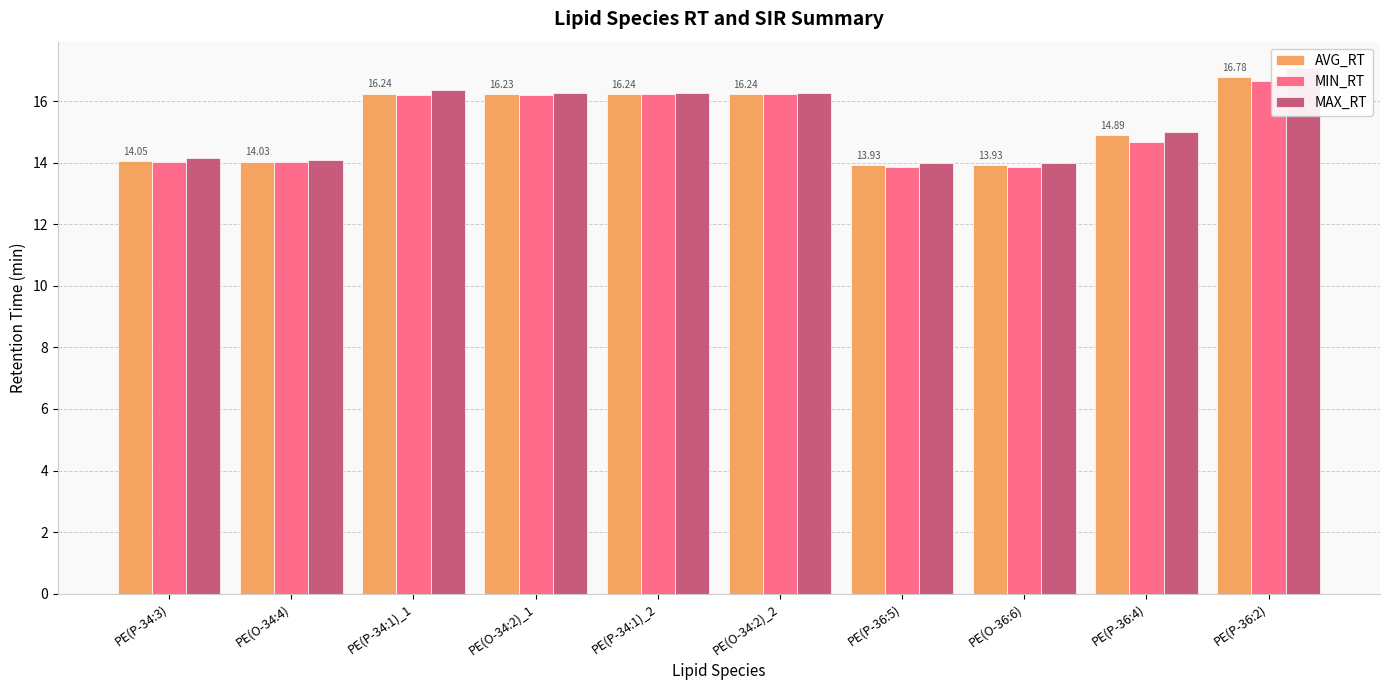

Reading left to right, transcribe all the data shown in this chart.

AVG_RT: PE(P-34:3)=14.0	PE(O-34:4)=14.0	PE(P-34:1)_1=16.2	PE(O-34:2)_1=16.2	PE(P-34:1)_2=16.2	PE(O-34:2)_2=16.2	PE(P-36:5)=13.9	PE(O-36:6)=13.9	PE(P-36:4)=14.9	PE(P-36:2)=16.8
MIN_RT: PE(P-34:3)=14.0	PE(O-34:4)=14.0	PE(P-34:1)_1=16.2	PE(O-34:2)_1=16.2	PE(P-34:1)_2=16.2	PE(O-34:2)_2=16.2	PE(P-36:5)=13.9	PE(O-36:6)=13.9	PE(P-36:4)=14.7	PE(P-36:2)=16.6
MAX_RT: PE(P-34:3)=14.2	PE(O-34:4)=14.1	PE(P-34:1)_1=16.4	PE(O-34:2)_1=16.3	PE(P-34:1)_2=16.3	PE(O-34:2)_2=16.3	PE(P-36:5)=14.0	PE(O-36:6)=14.0	PE(P-36:4)=15.0	PE(P-36:2)=17.1